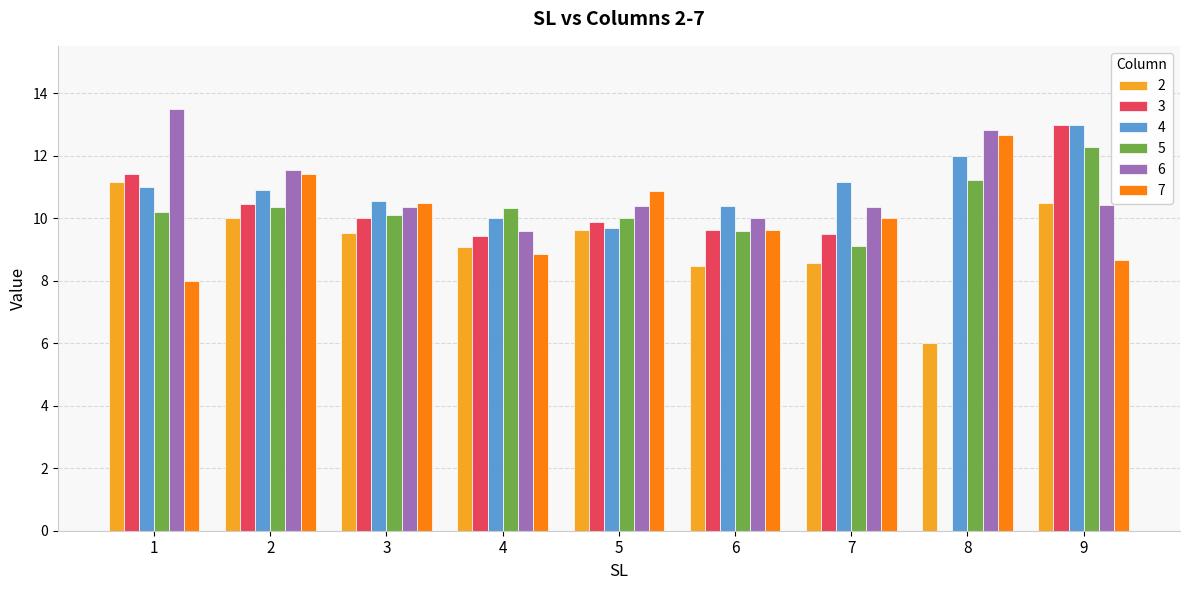

True or false: 4 has a value of 11.0 at 1.

True